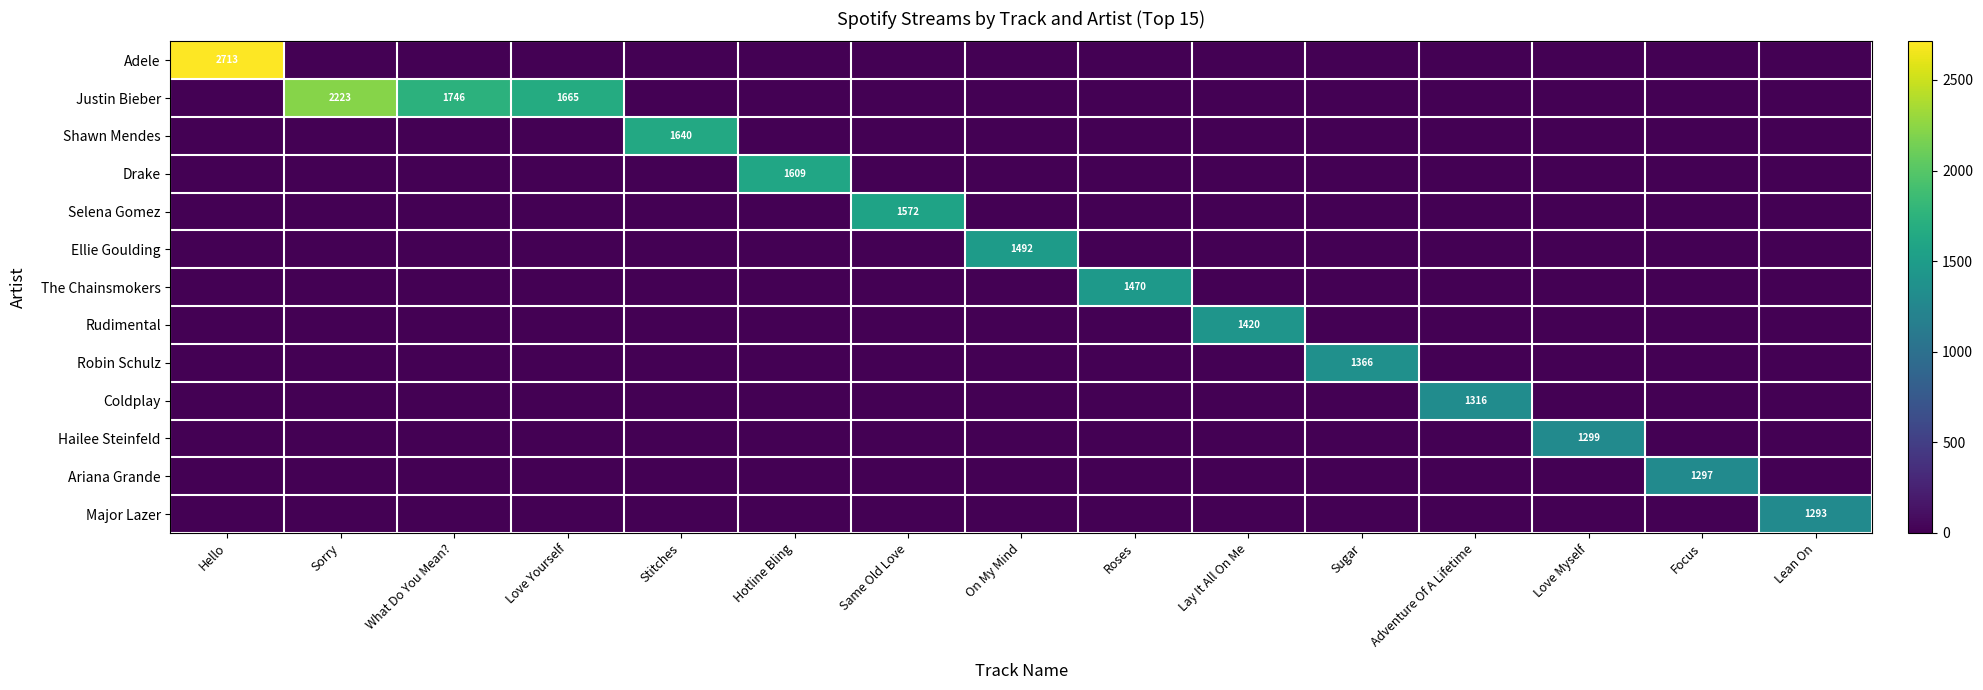

How many values in Robin Schulz are above zero?

1